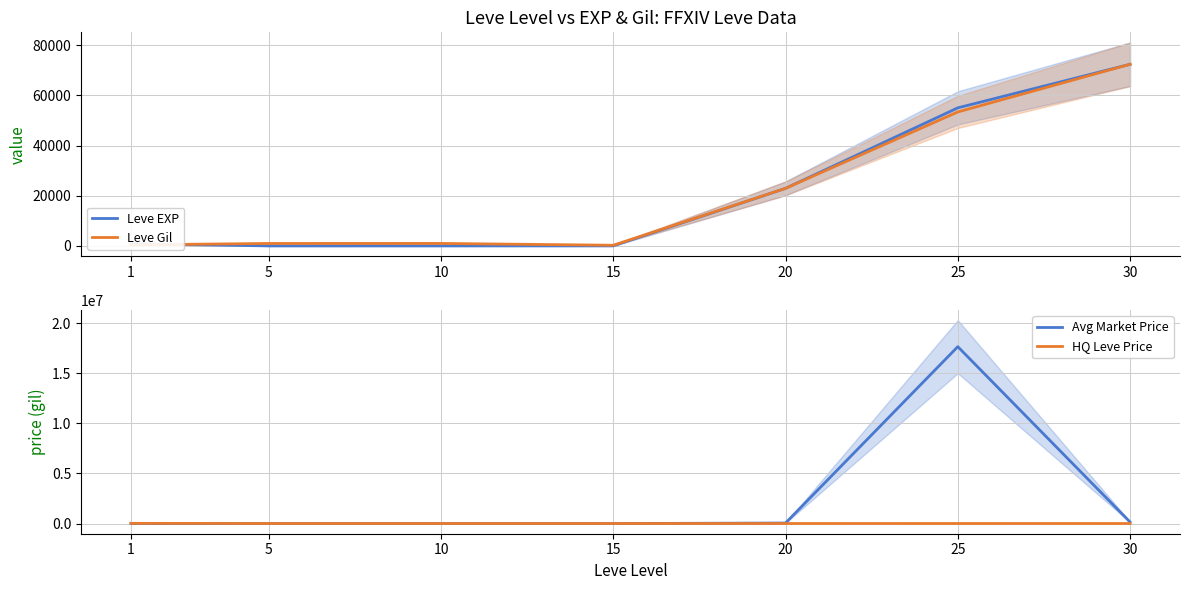

Reading left to right, transcribe all the data shown in this chart.

Leve EXP: 1=900.0	5=6.0	10=10.0	15=19.0	20=22960.0	25=55060.0	30=72430.0
Leve Gil: 1=420.0	5=980.0	10=990.0	15=270.0	20=22960.0	25=53430.0	30=72430.0
Avg Market Price: 1=4768.3	5=2951.2	10=1933.3	15=1497.5	20=53150.2	25=17663112.0	30=154022.2
HQ Leve Price: 1=23399.1	5=6000.0	10=5800.0	15=5700.0	20=4380.4	25=5468.8	30=3946.2